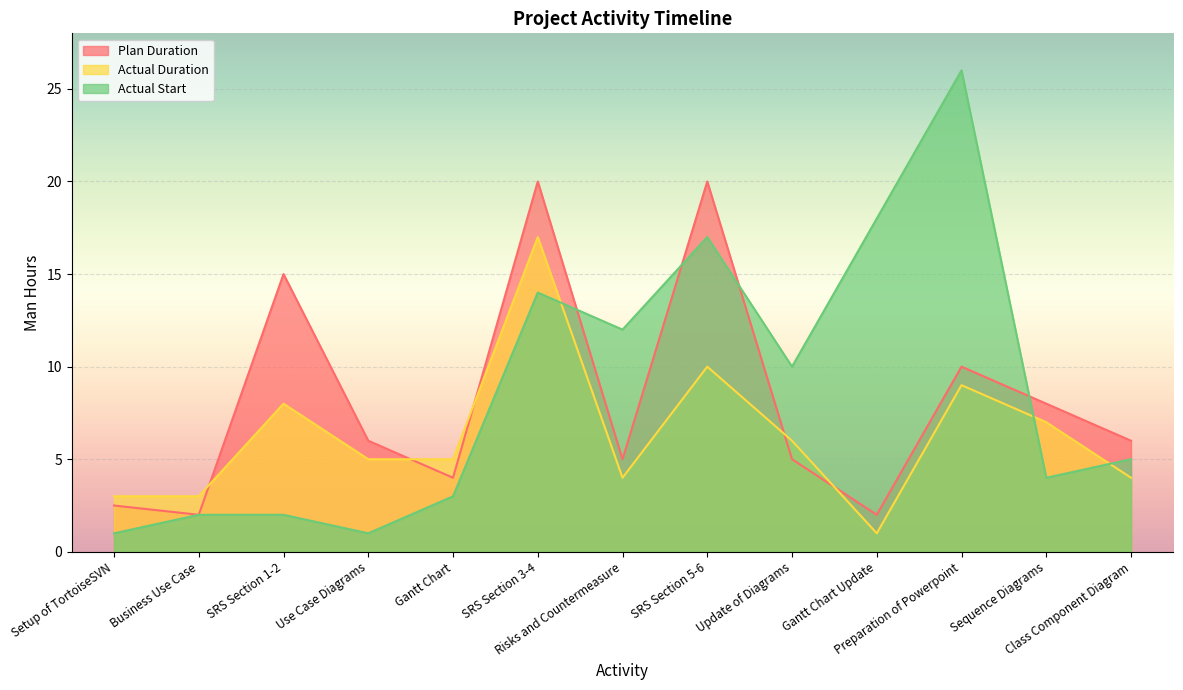

At which label does Actual Start first exceed 5?

SRS Section 3-4